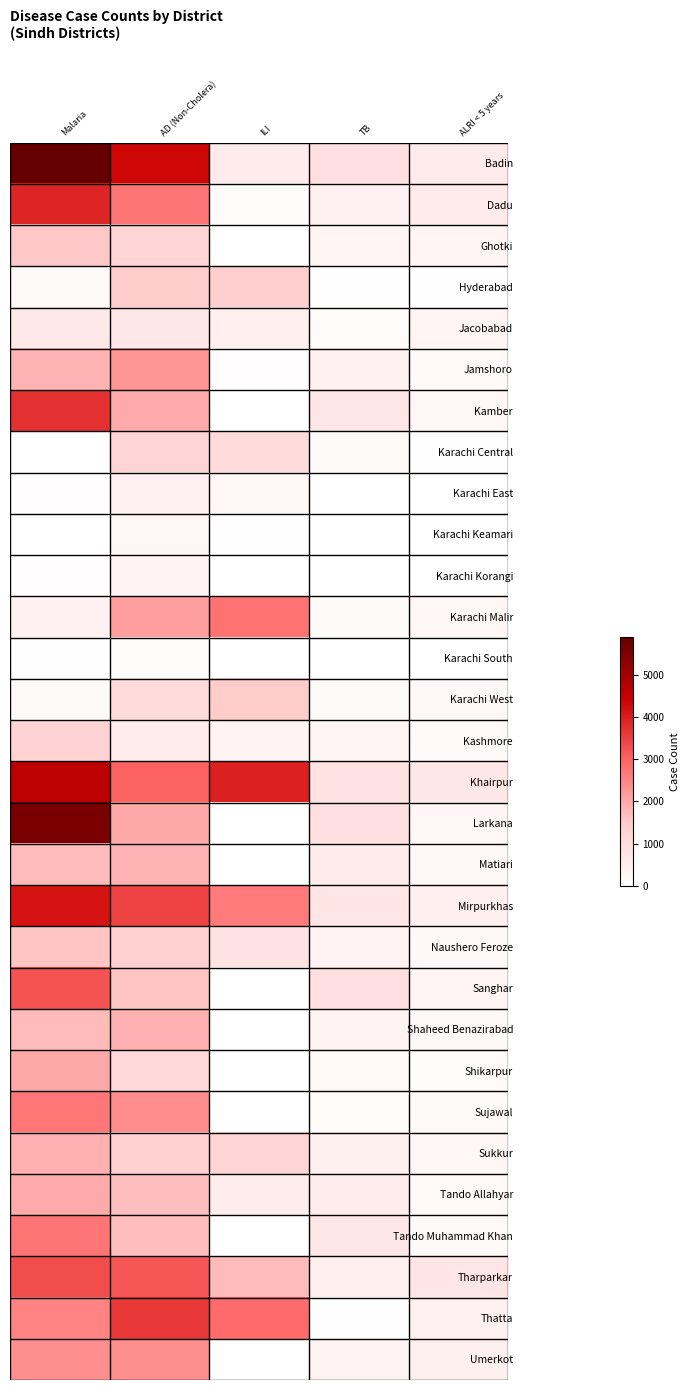

Count the number of categories in the chart.

5